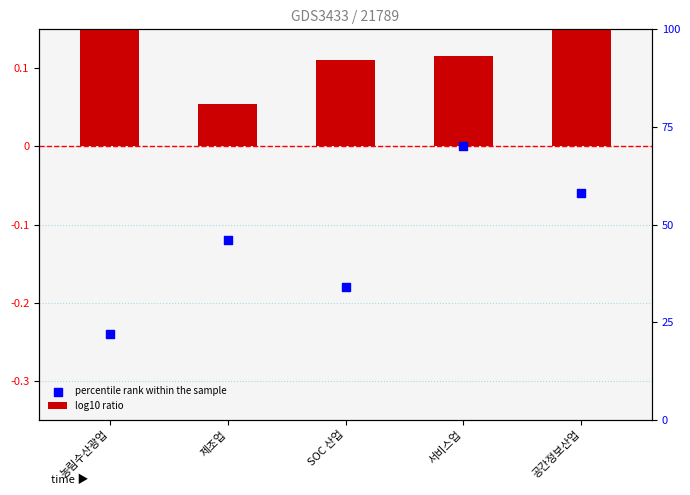

At how many categories does at least one series exceed 0?

5